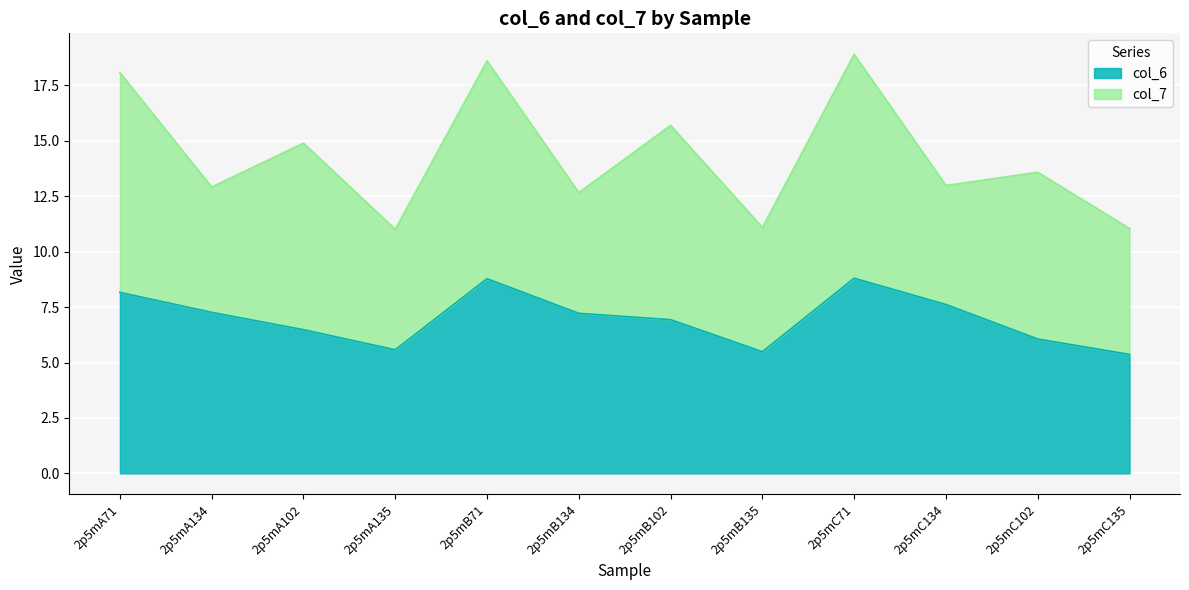

How many points are lower than both their immediate neighbors (excluding endpoints)?

2